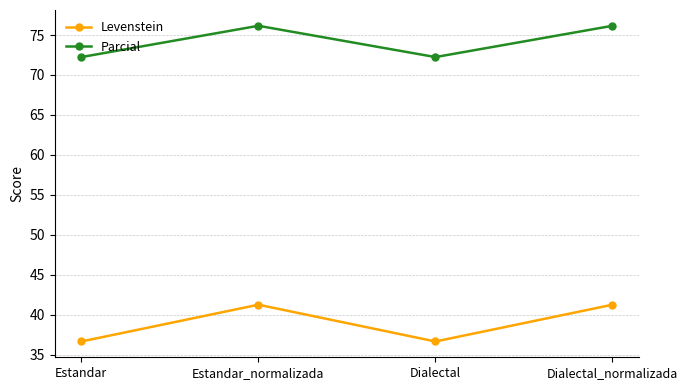

Reading left to right, transcribe all the data shown in this chart.

Levenstein: 36.6	41.2	36.6	41.2
Parcial: 72.2	76.2	72.2	76.2